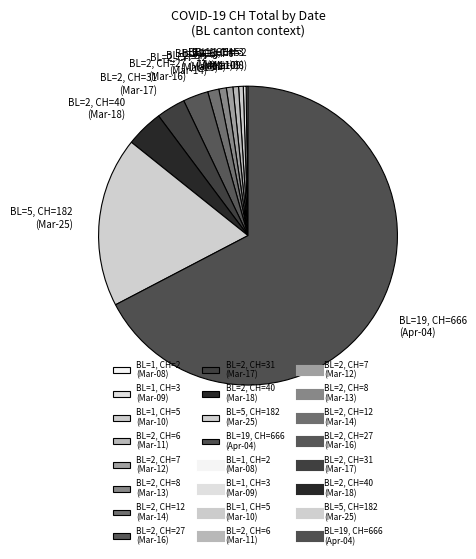

Do BL=1, CH=5 (Mar-10) and BL=2, CH=6 (Mar-11) together represent more than half of the pie?

No